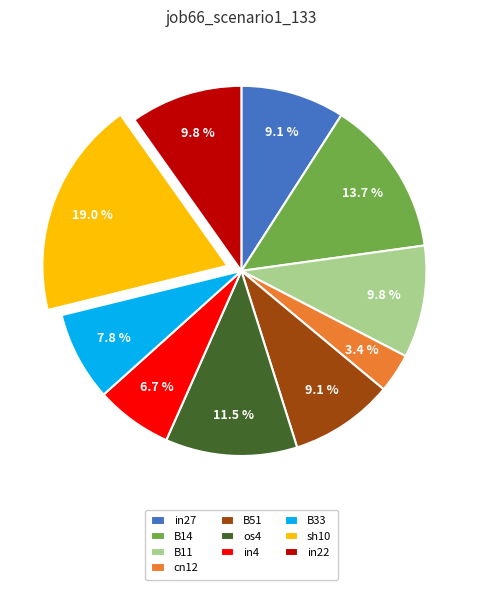

Combined, do B51 and in4 account for over 50%?

No